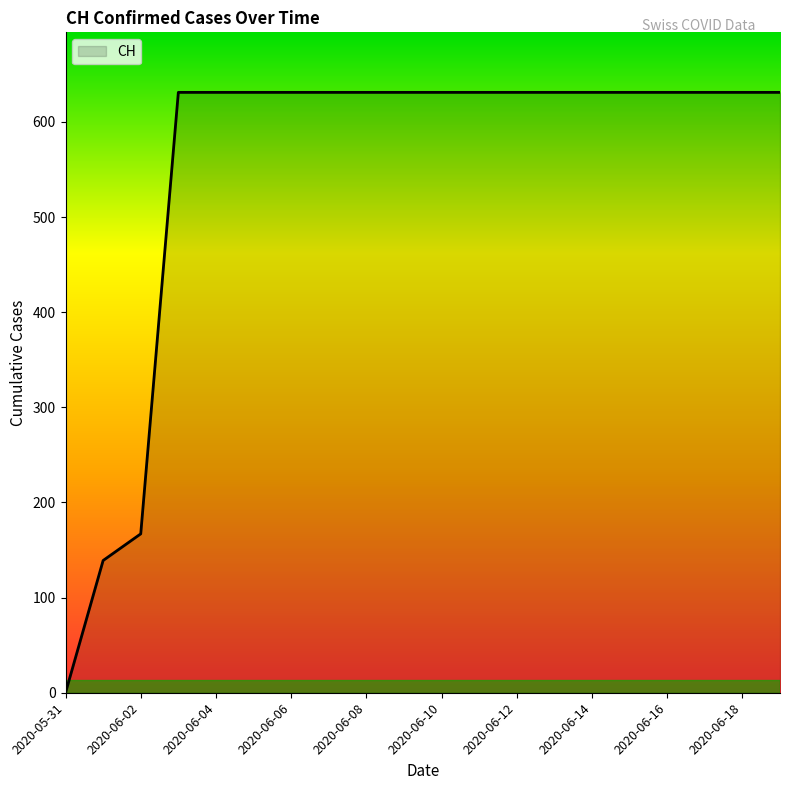

Reading left to right, extract all data points from this chart.

0	139	167	631	631	631	631	631	631	631	631	631	631	631	631	631	631	631	631	631